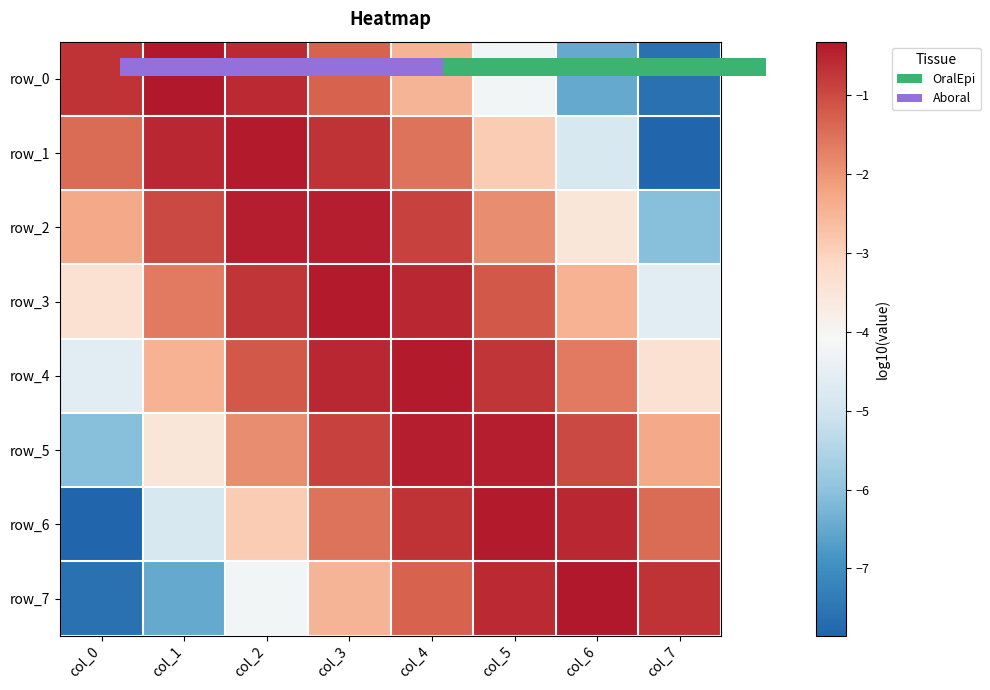

Where does the row_6 series first go above -1?

col_4